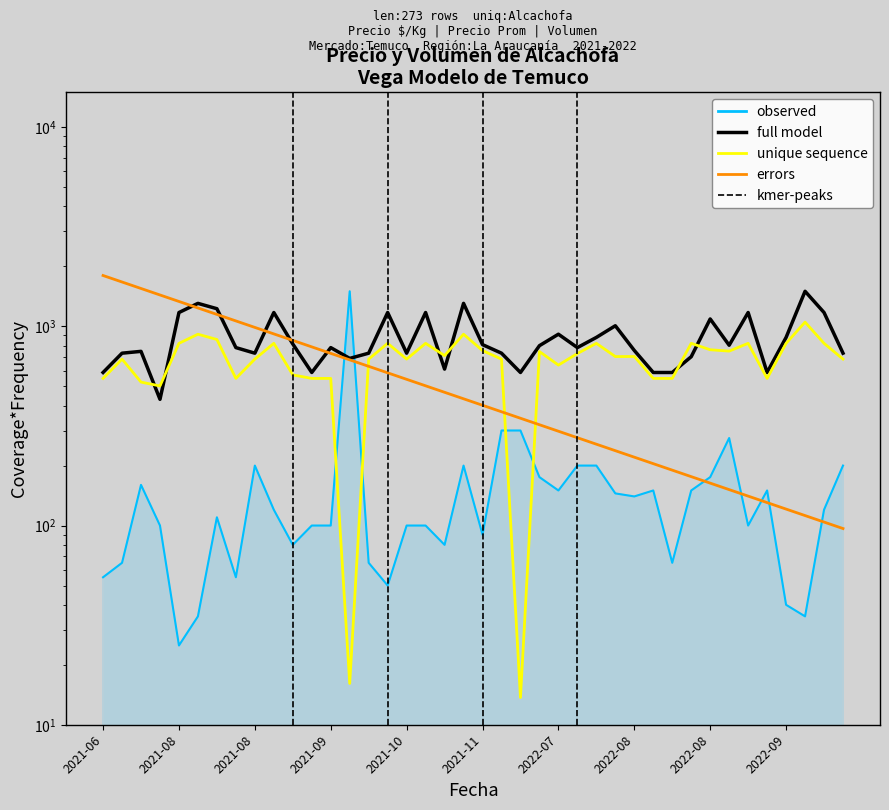

At how many categories does at least one series exceed 1435?

6